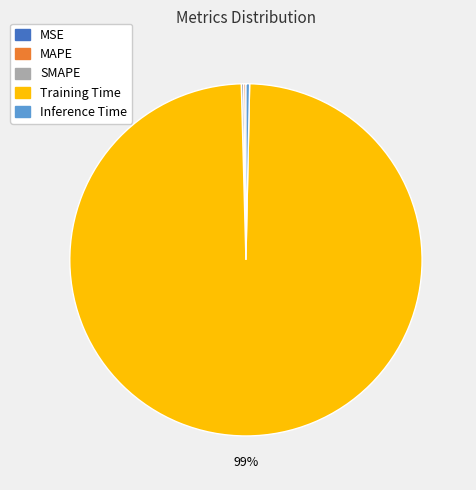

Is it true that Training Time is 88% of the pie?

False